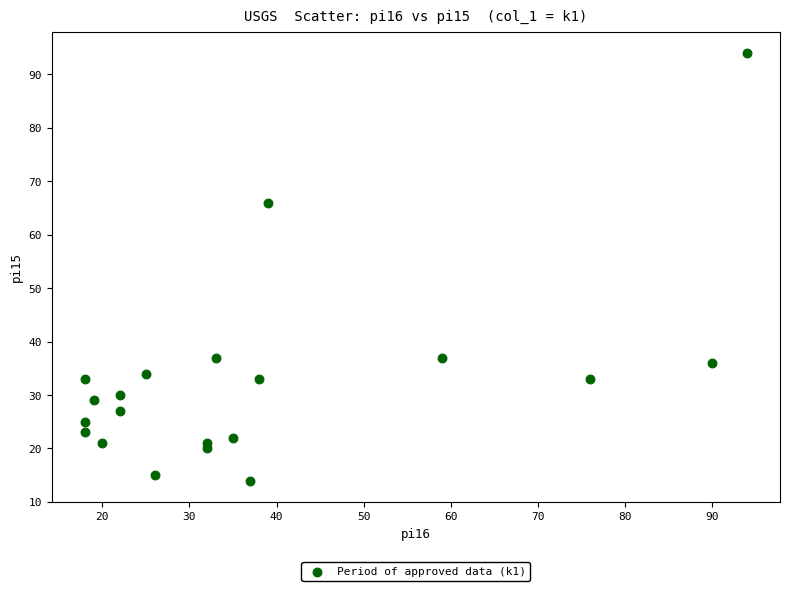

What Y value in the scatter plot is closest to 54?

66